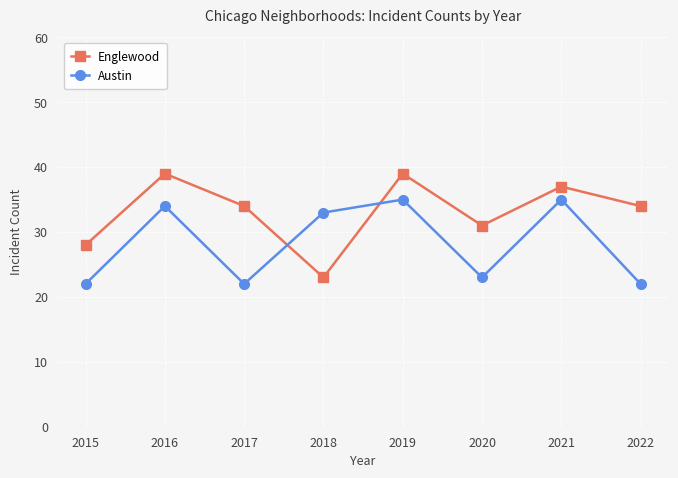

Rank the series at 2018 from lowest to highest value.

Englewood, Austin